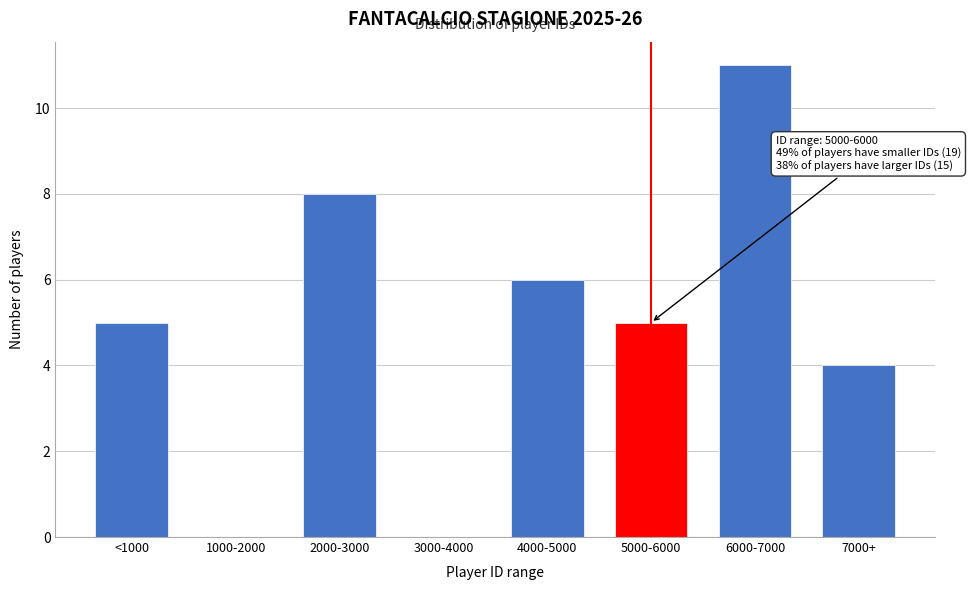

Reading left to right, list all the values displayed in this chart.

<1000=5	1000-2000=0	2000-3000=8	3000-4000=0	4000-5000=6	5000-6000=5	6000-7000=11	7000+=4